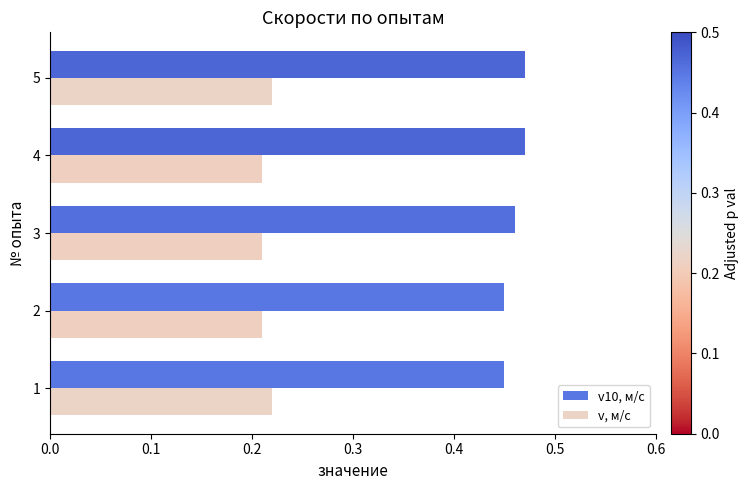

Is the value of v, м/с at 1 greater than the value of v10, м/с at 2?

No